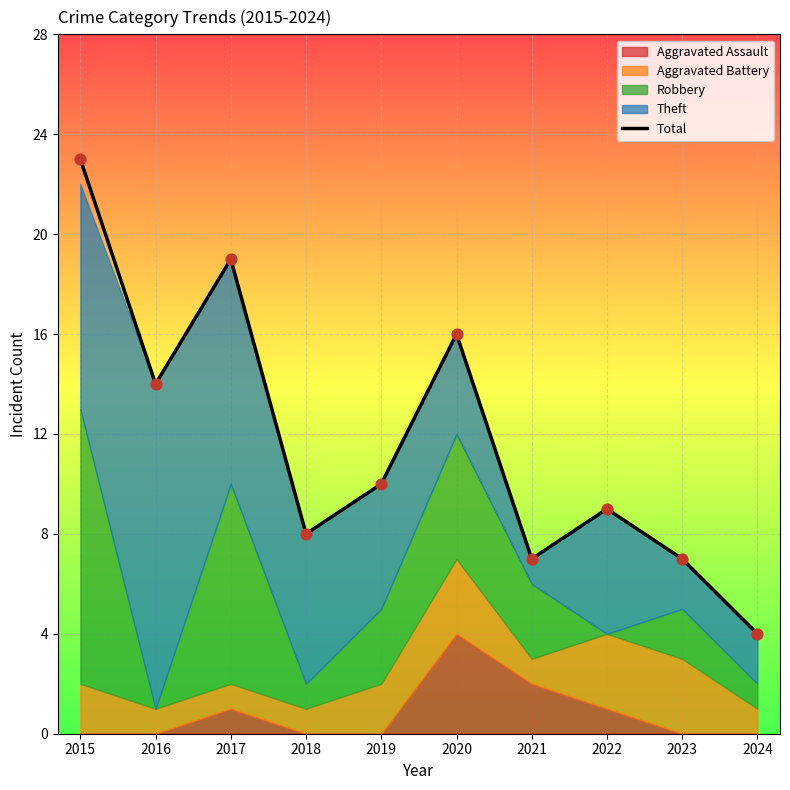

Which has a higher value, 2015 or 2020?

2015